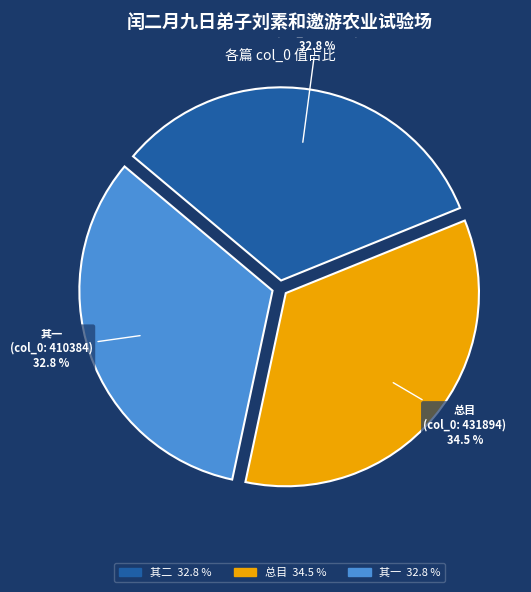

Does any single category account for the majority?

No